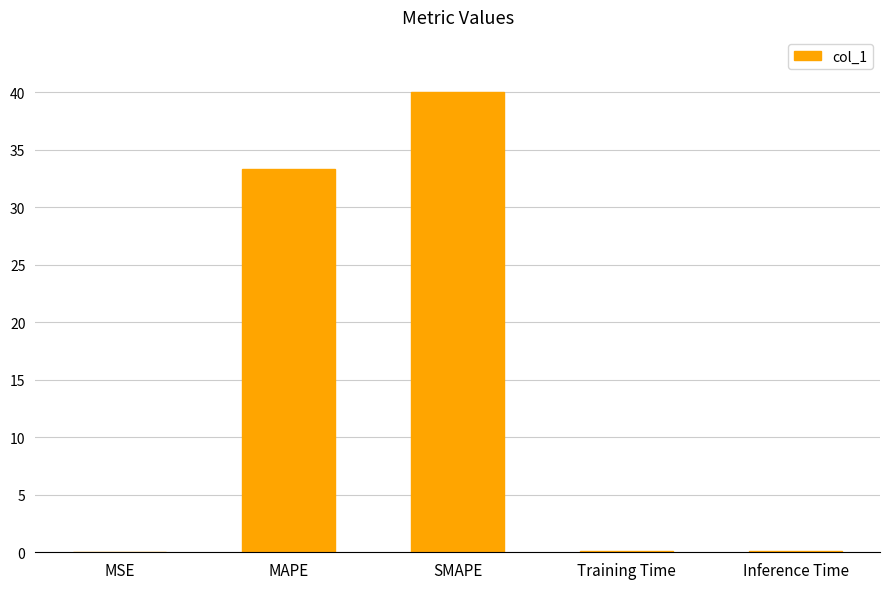

The chart shows a value of 52.0 at MAPE. True or false?

False